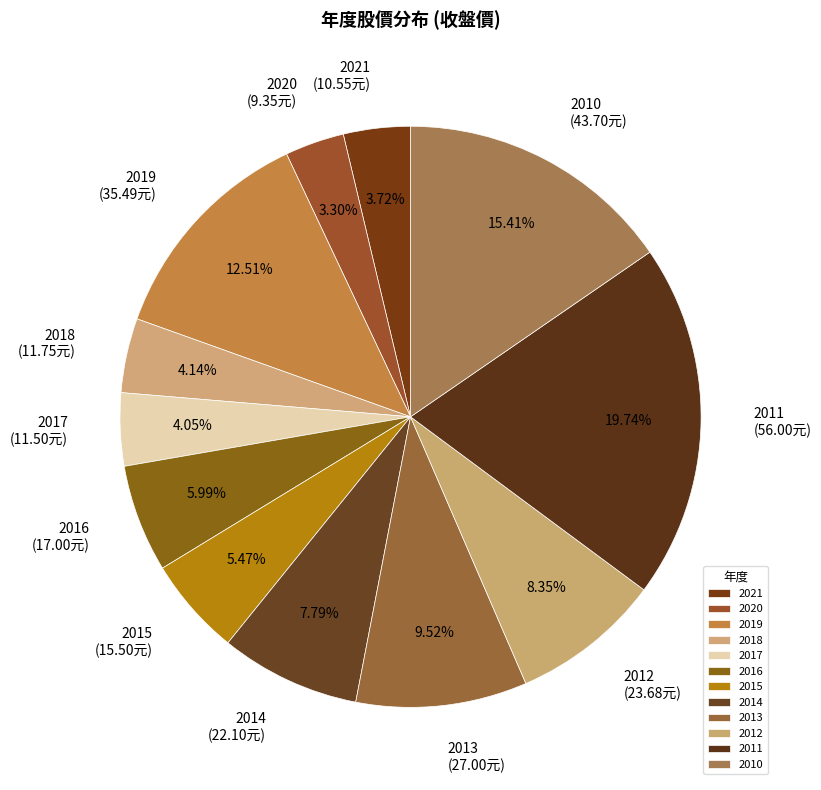

Between 2016 and 2012, which is larger?

2012